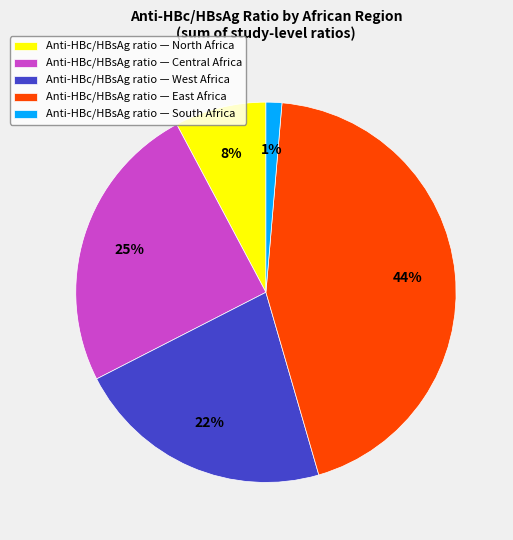

Is it true that Anti-HBc/HBsAg ratio — Central Africa is 18% of the pie?

False